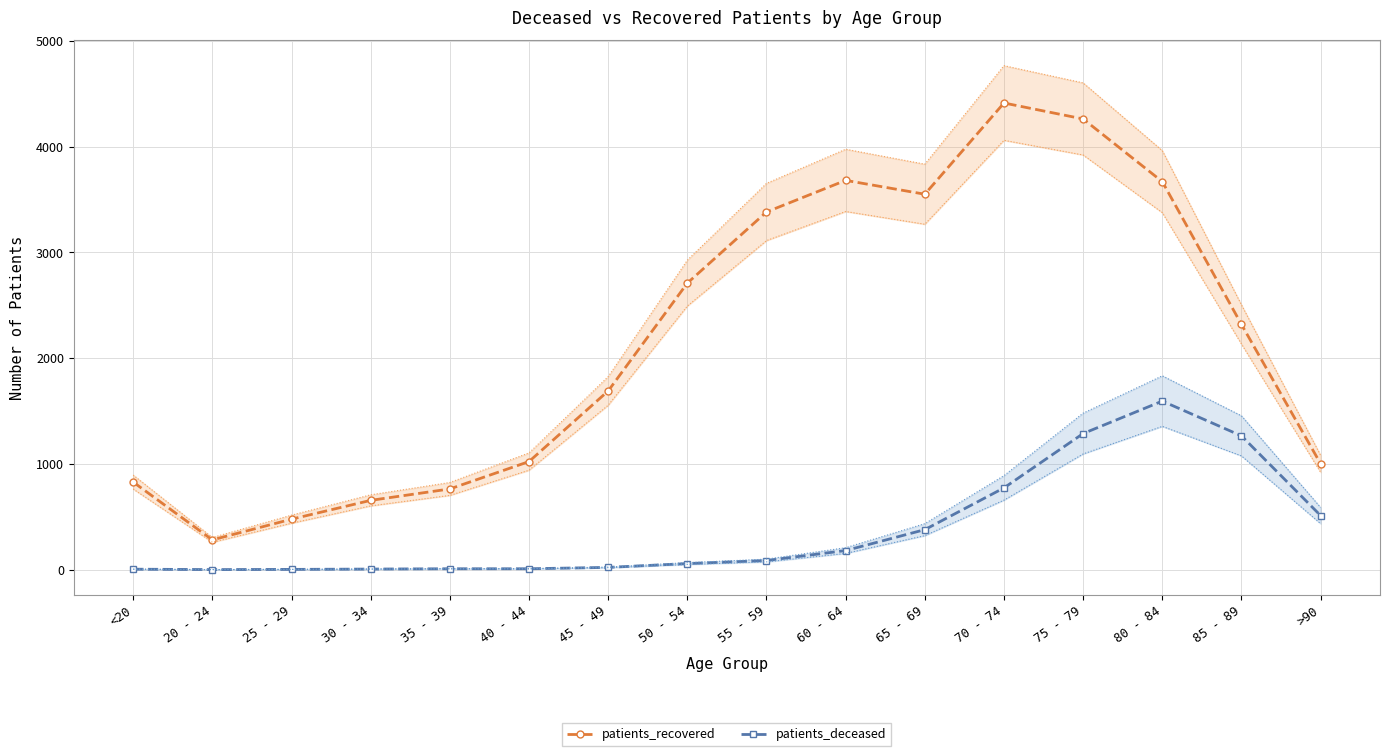

True or false: patients_recovered has more than 1 points higher than both neighbors.

True